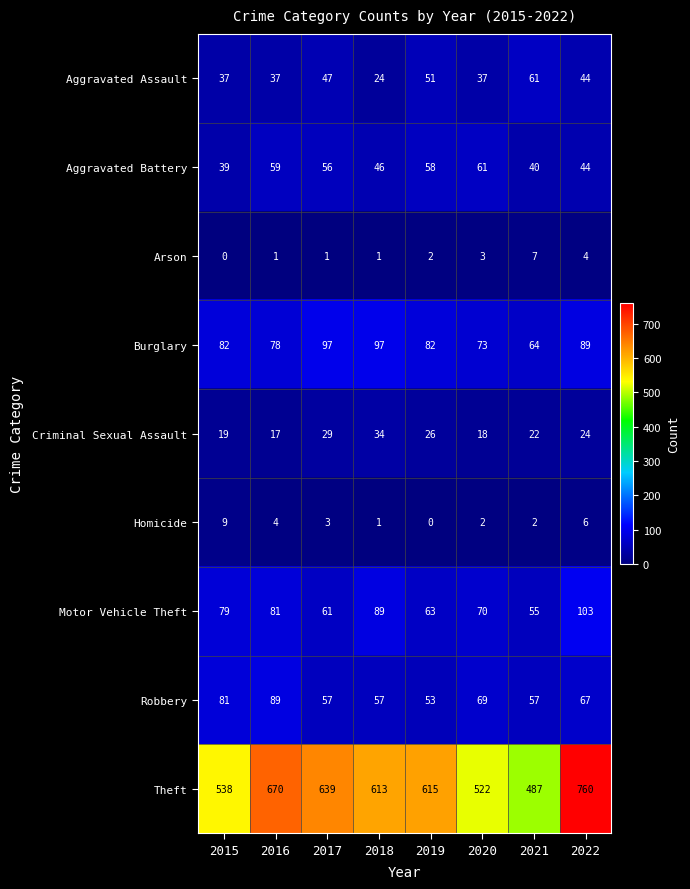

Which series has the largest range (max minus min)?

Theft